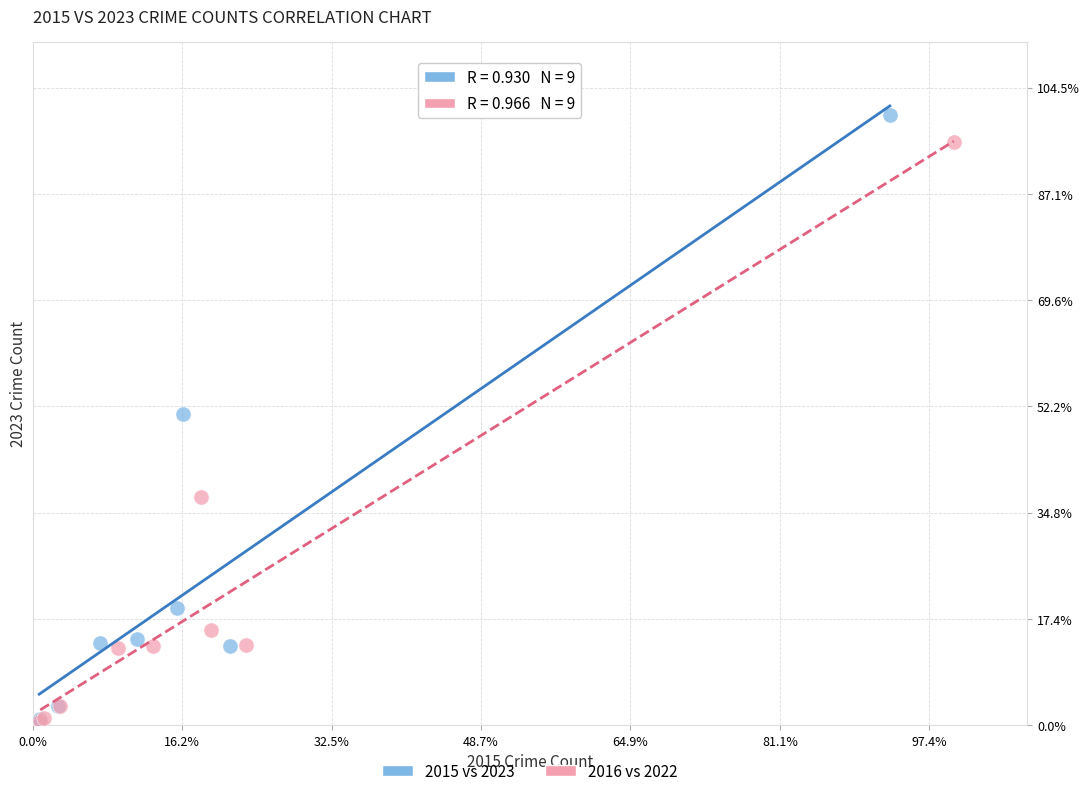

Which series reaches the maximum Y coordinate?

2015 vs 2023